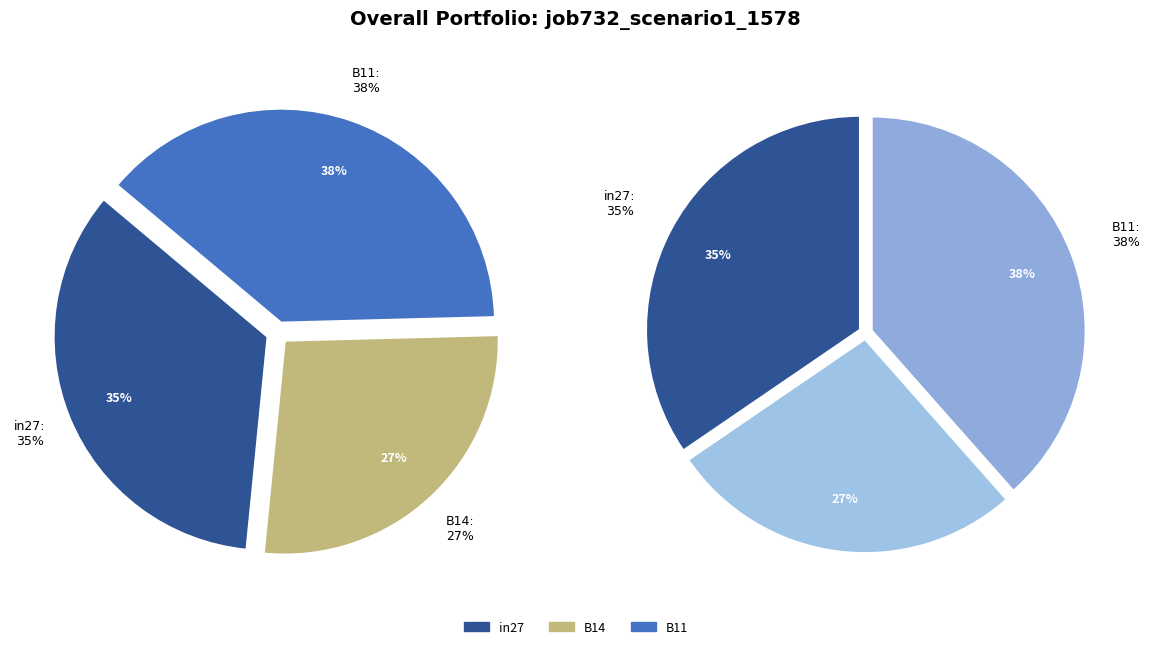

The B11 slice represents 48% of the pie. True or false?

False